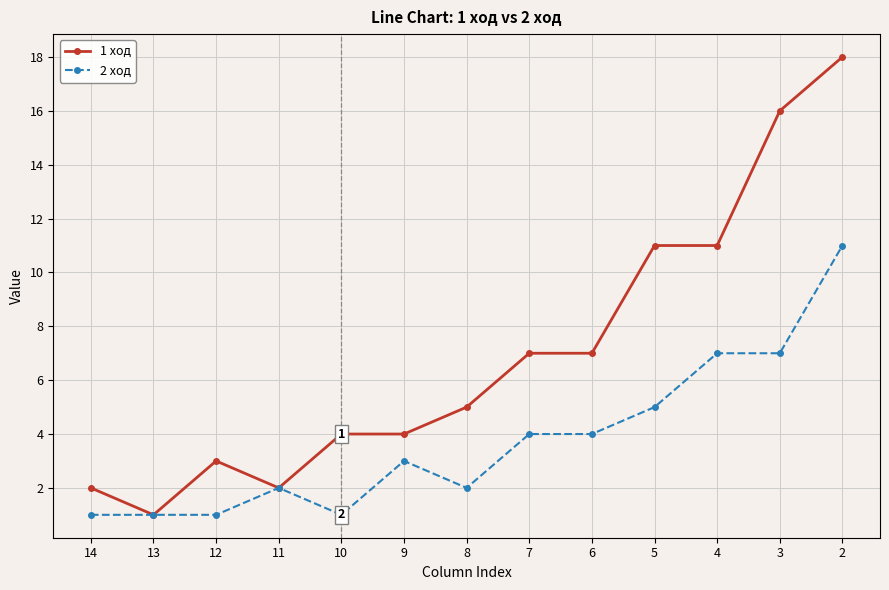

What is the sum of the 2 ход values at 3 and 14?

8